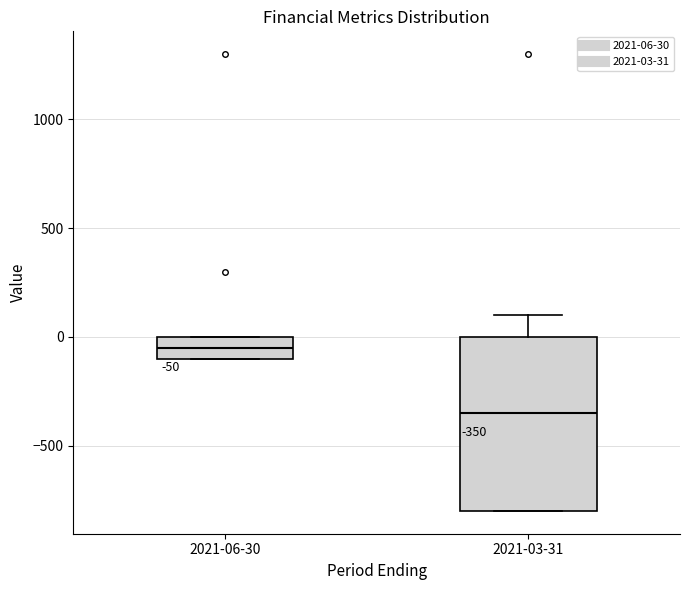

Which box has the lowest median line?

2021-03-31